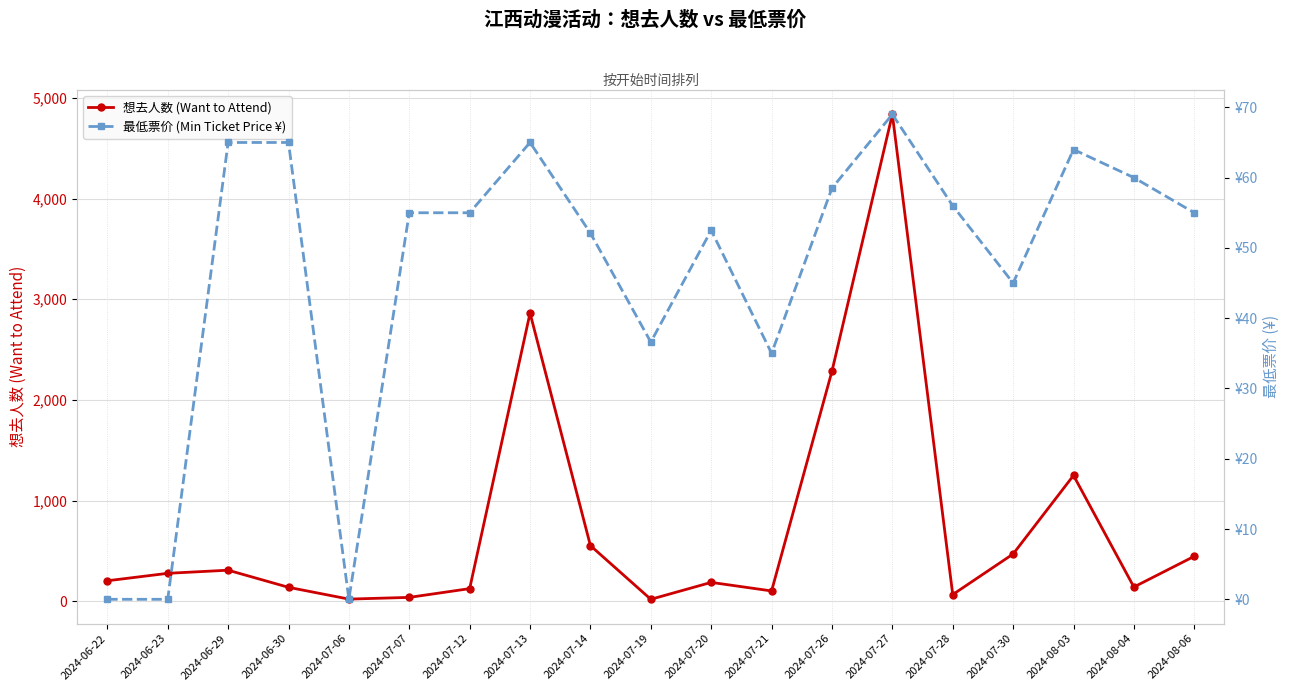

What is the label of the 1st point from the right?

2024-08-06